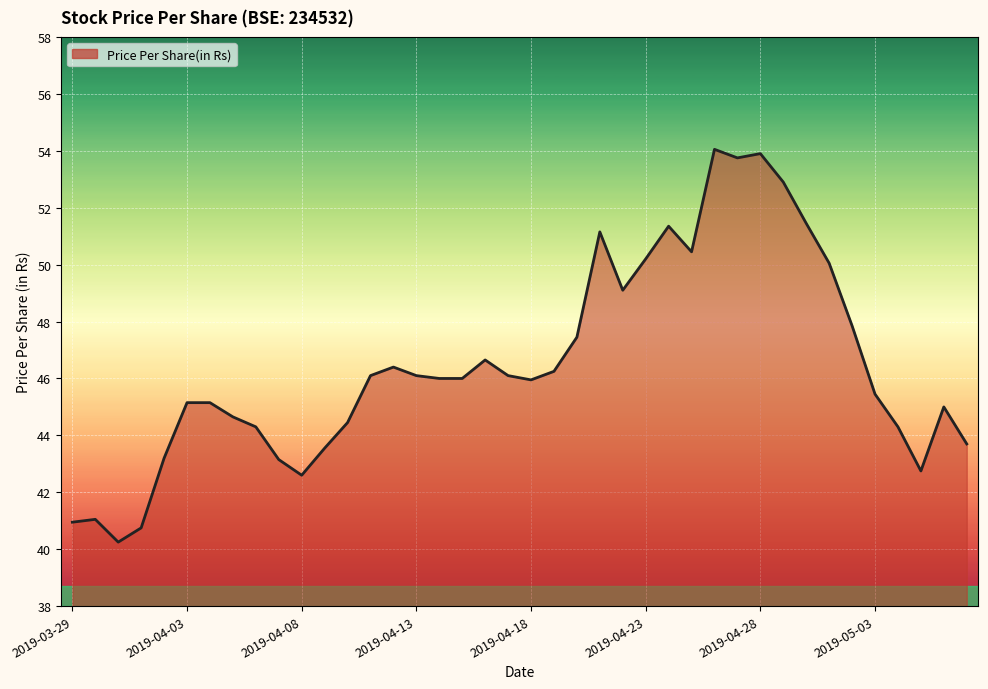

What is the difference between the maximum and minimum values?

13.8